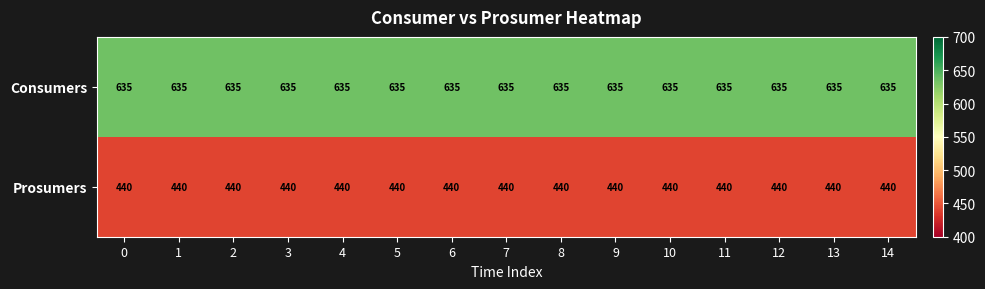

Rank the series at 14 from lowest to highest value.

Prosumers, Consumers